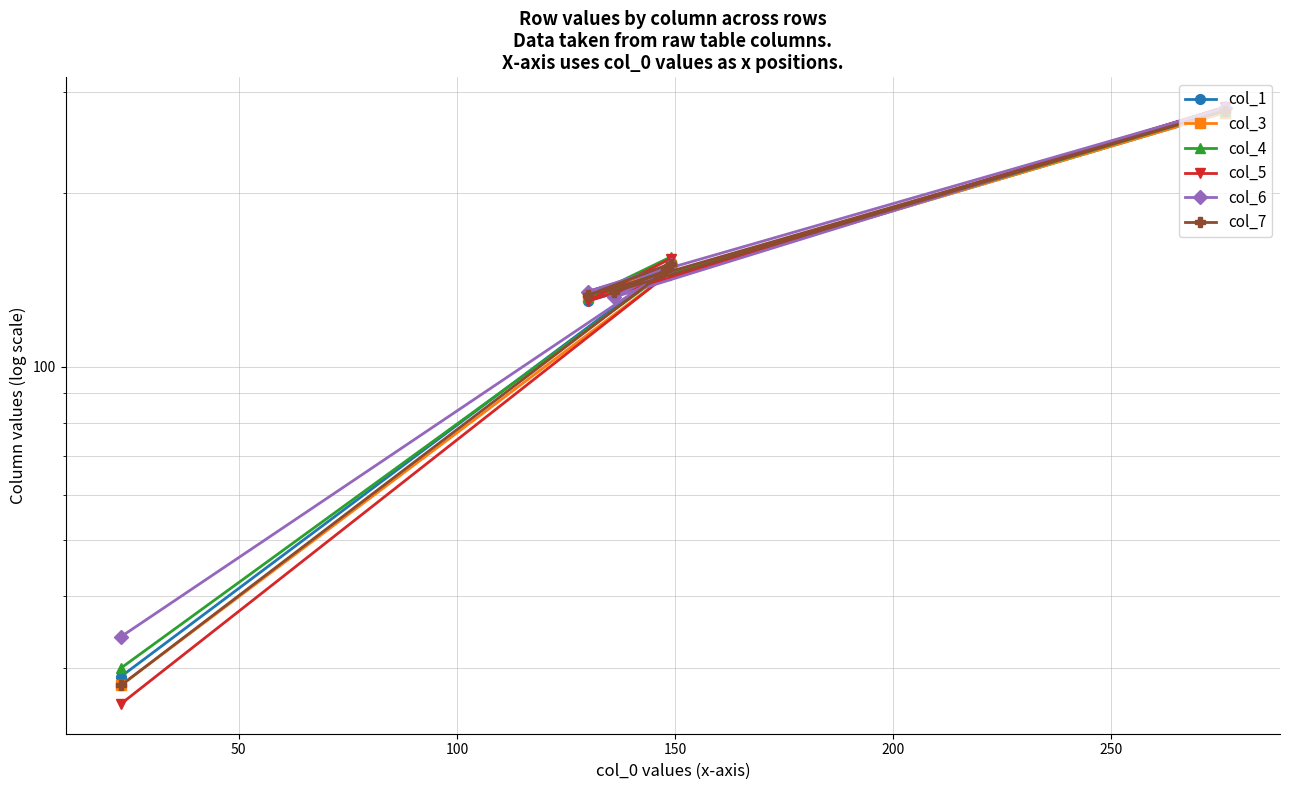

How many lines are shown in the chart?

6